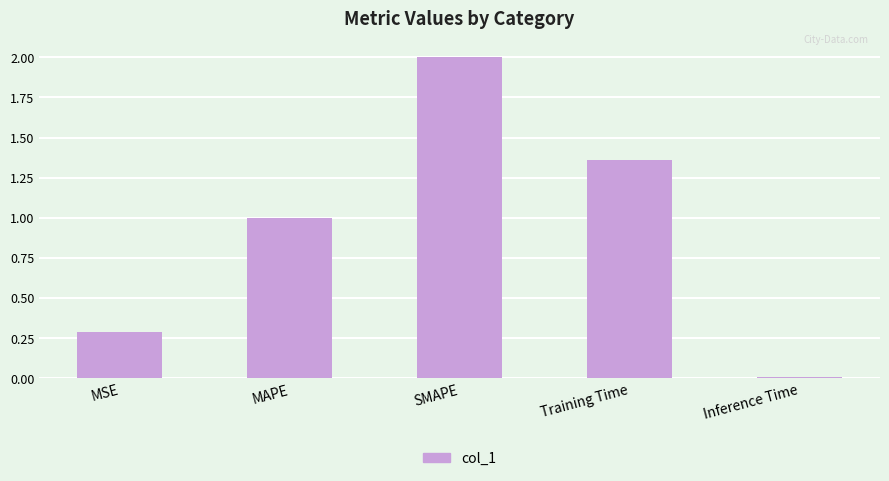

Which label corresponds to the smallest value in the chart?

Inference Time